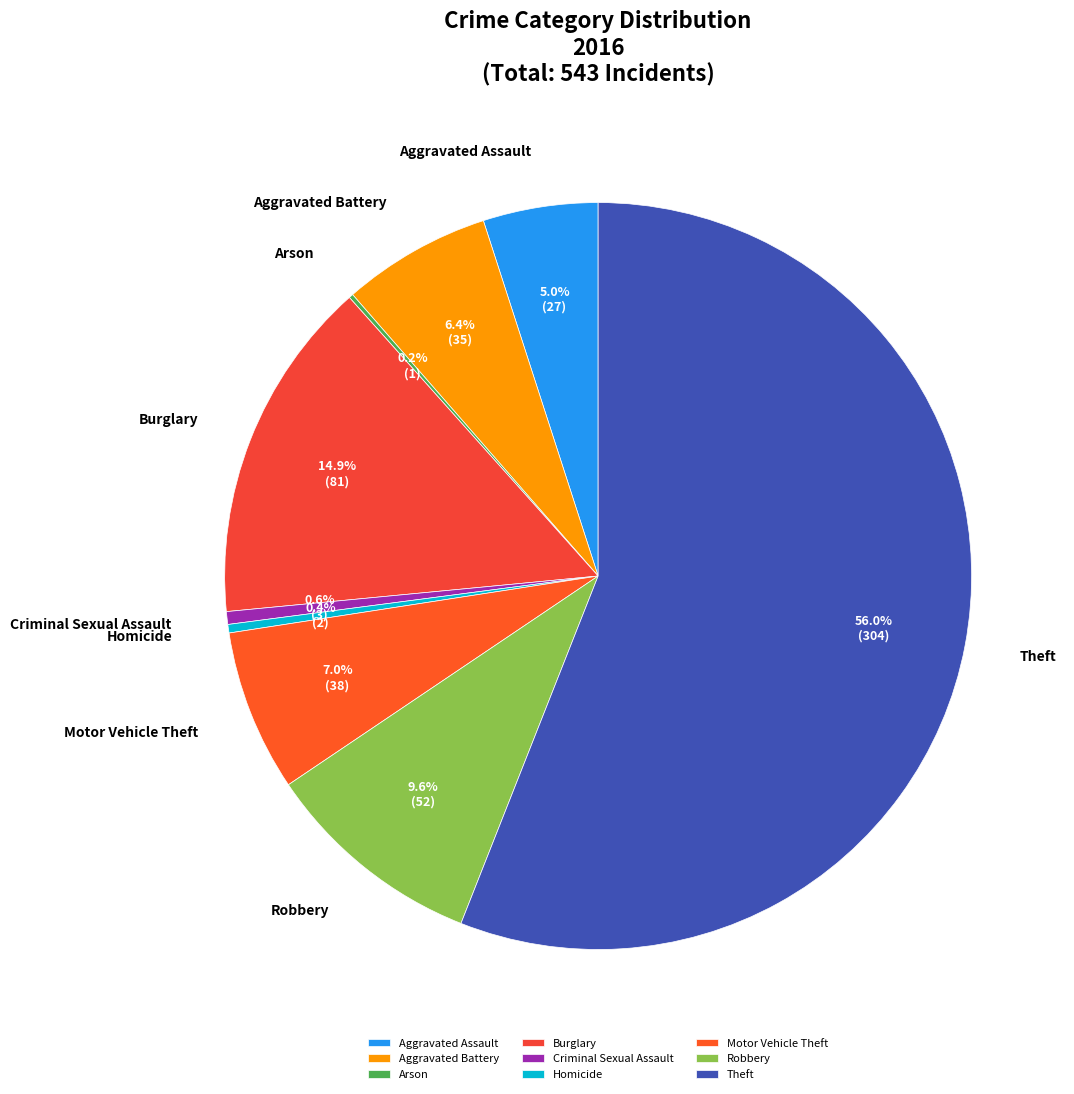

Is it true that Motor Vehicle Theft is 2% of the pie?

False